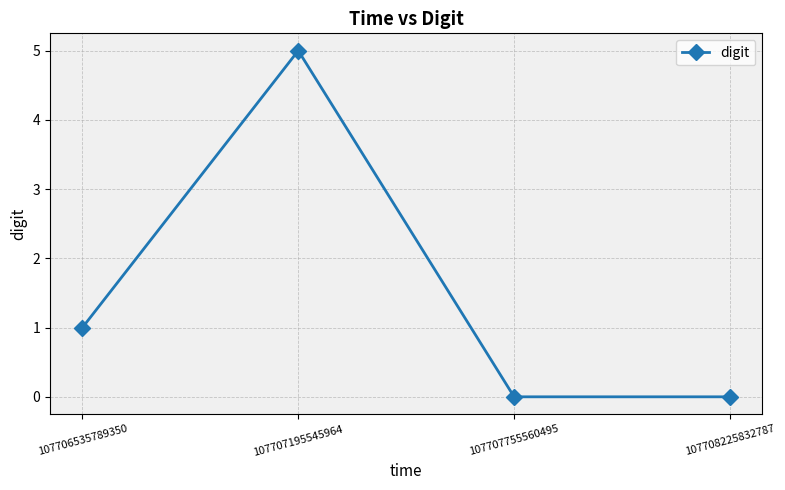

What is the greatest value displayed?

5